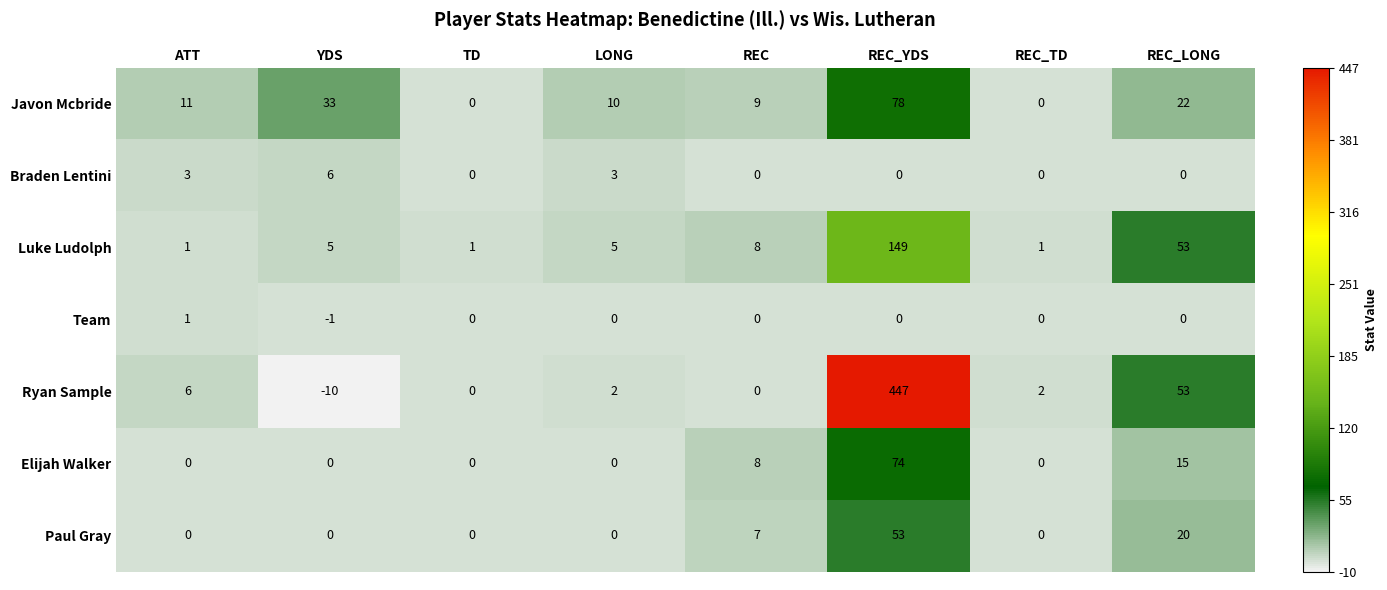

What is the difference between the Paul Gray values at REC_YDS and TD?

53